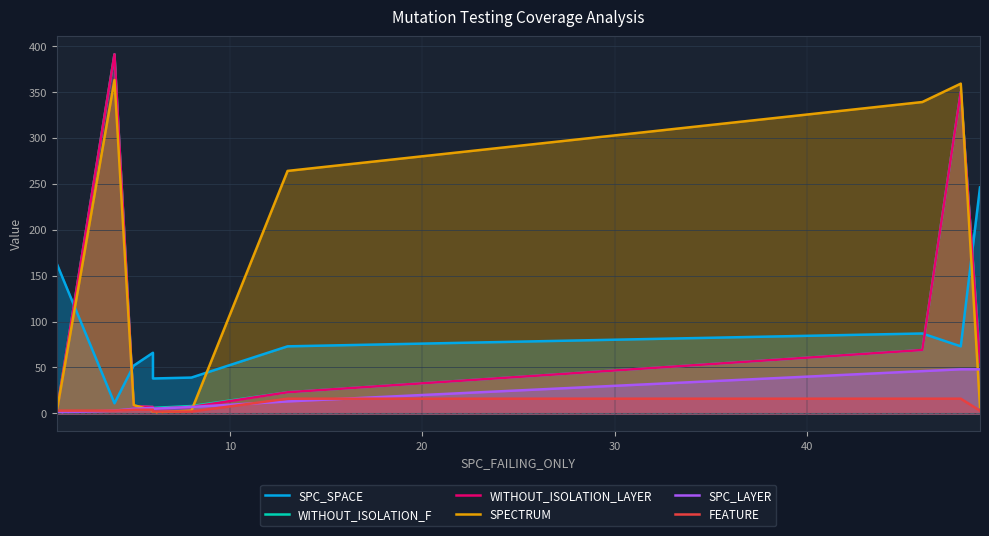

What is the difference between the second highest and minimum values in the WITHOUT_ISOLATION_F series?

348